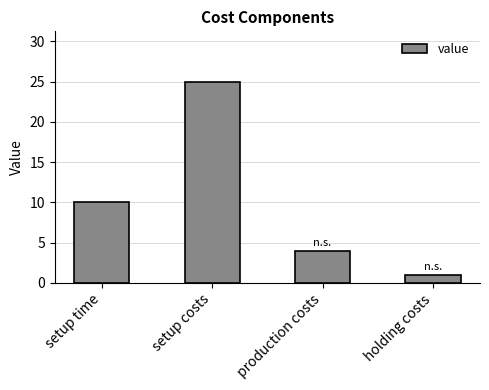

List the labels in order of value, largest first.

setup costs, setup time, production costs, holding costs